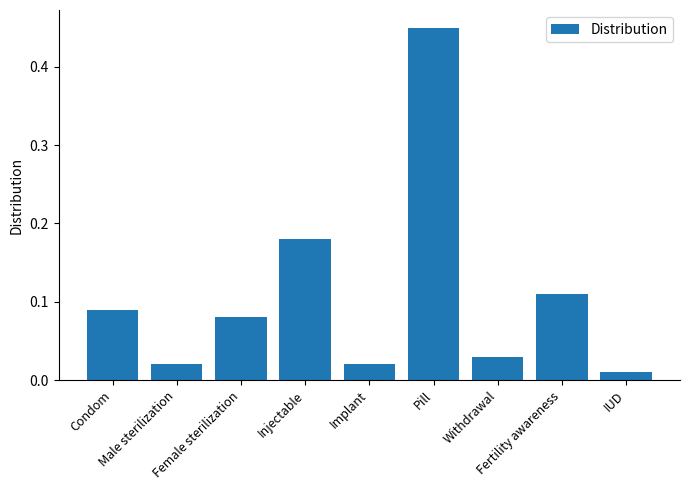

What is the difference between the second highest and second lowest values?

0.2